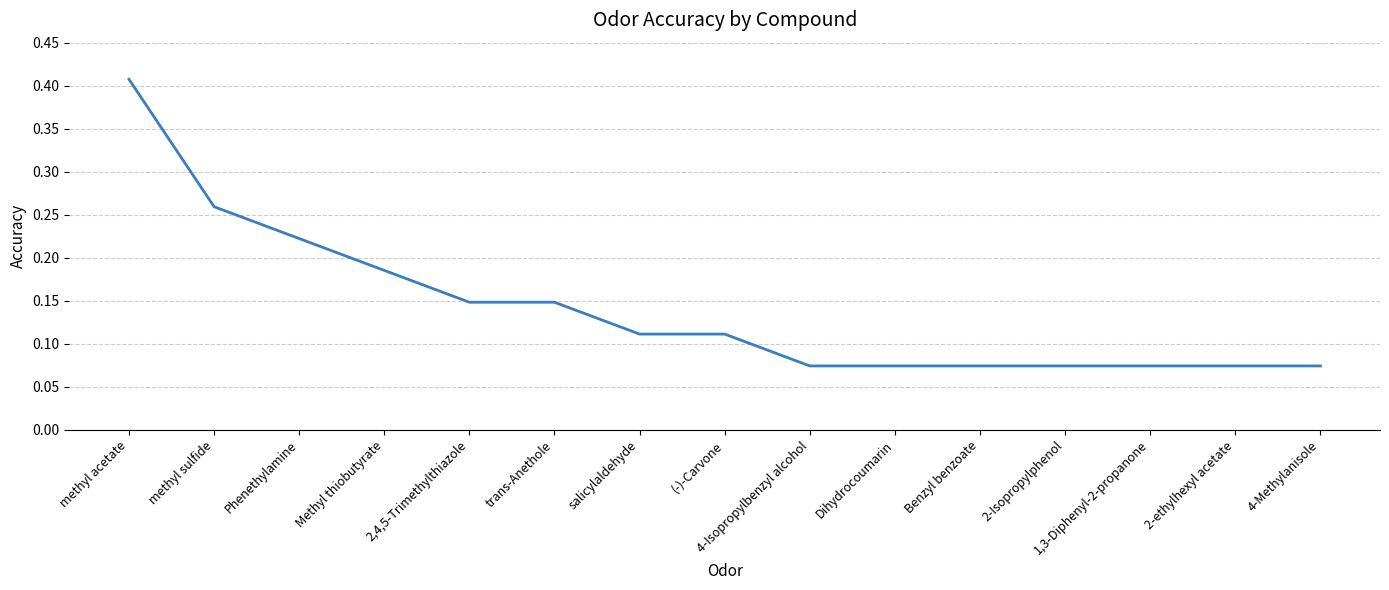

The value at Benzyl benzoate is 0.0. True or false?

False